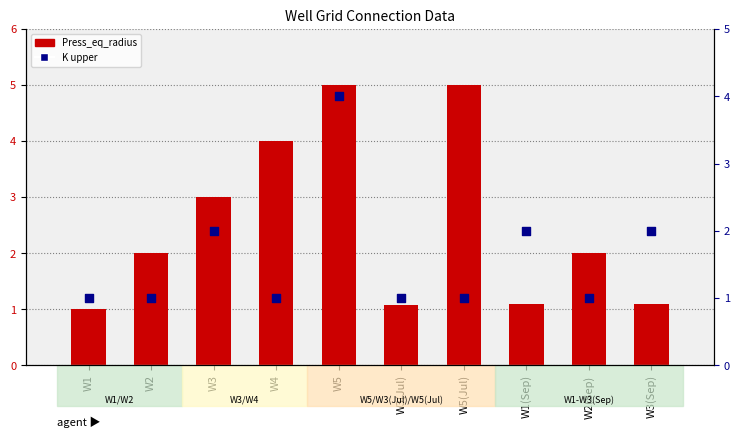

What is the total value across all series at W4?

5.0